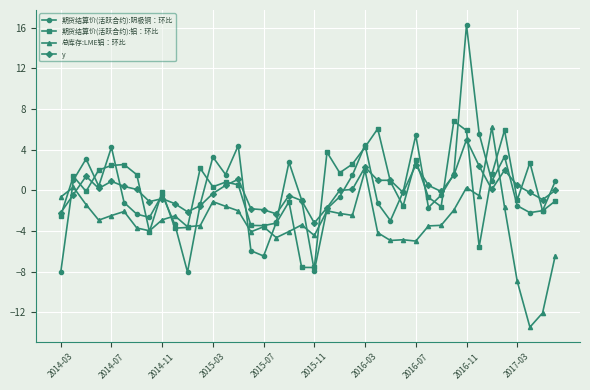

What is the value of the 期货结算价(活跃合约):铝：环比 point at the 21st from the left?

-7.6